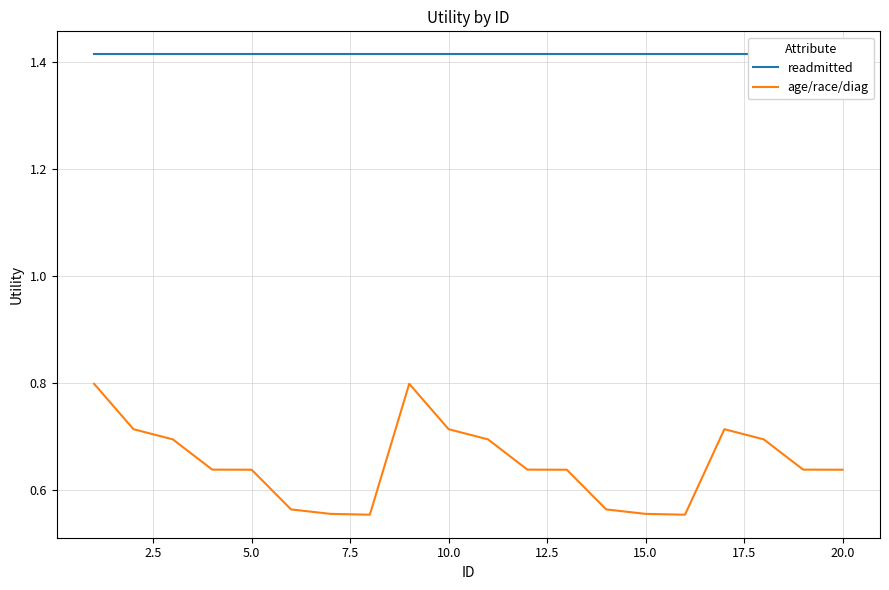

Which series has the largest range (max minus min)?

age/race/diag